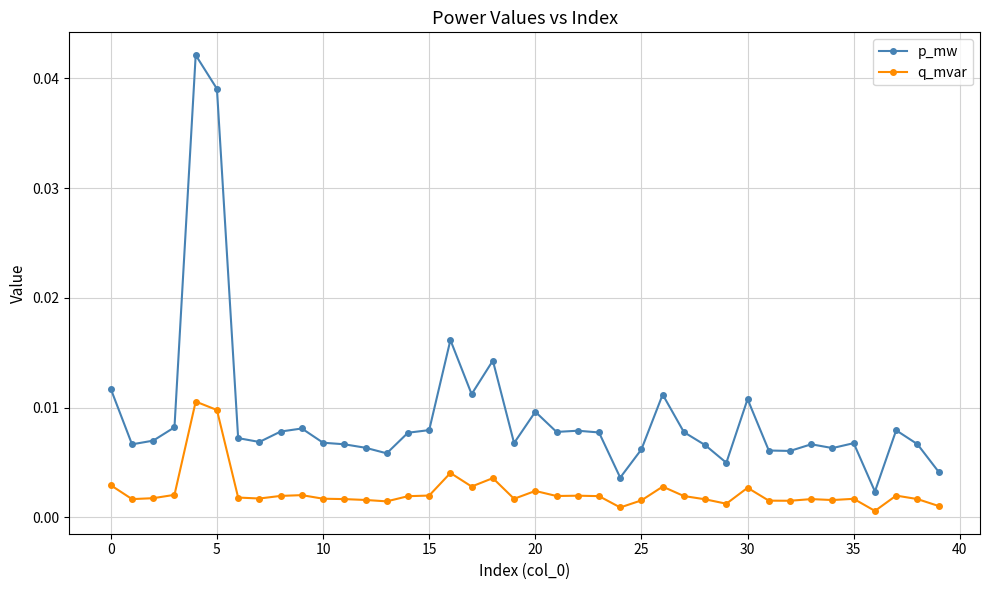

List the series in order of their overall mean, highest first.

p_mw, q_mvar